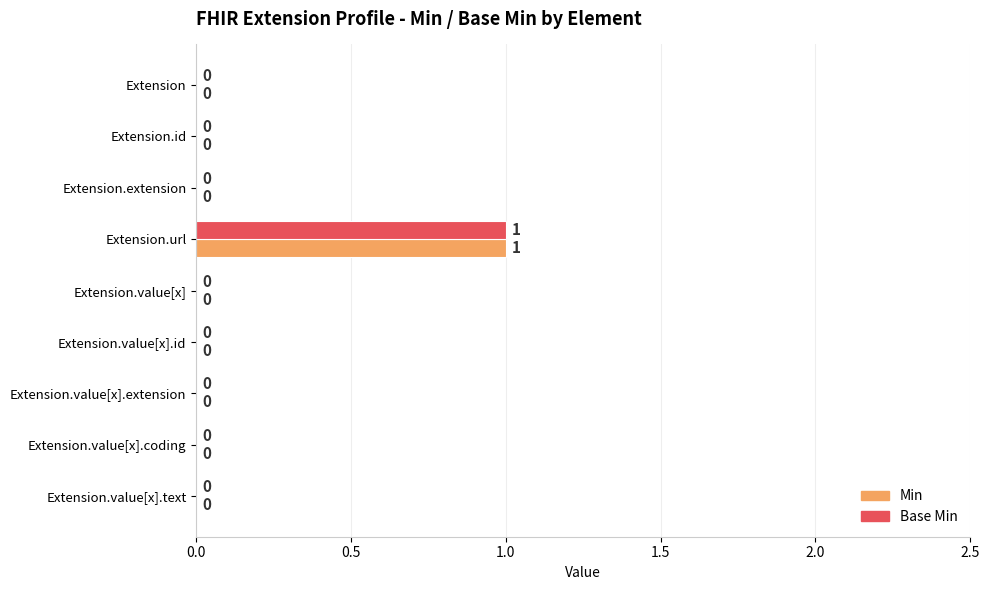

At which label does Min reach its peak?

Extension.url